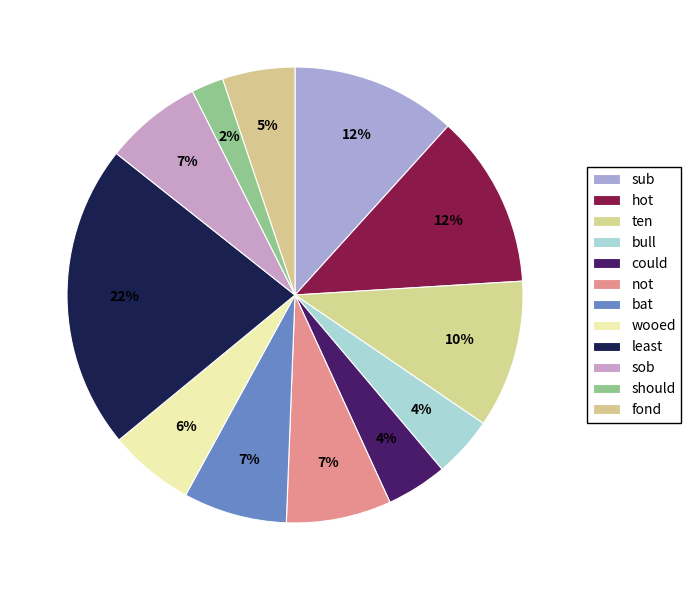

Which category has the biggest portion of the pie?

least